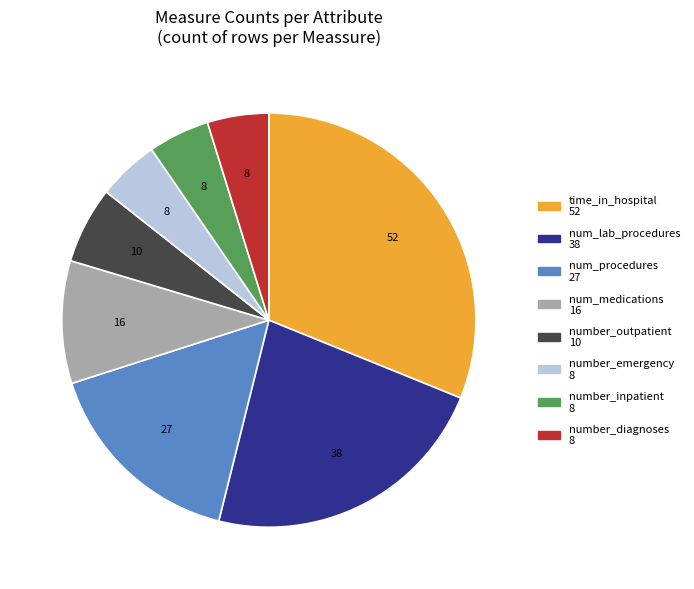

The number_diagnoses slice represents 5% of the pie. True or false?

True